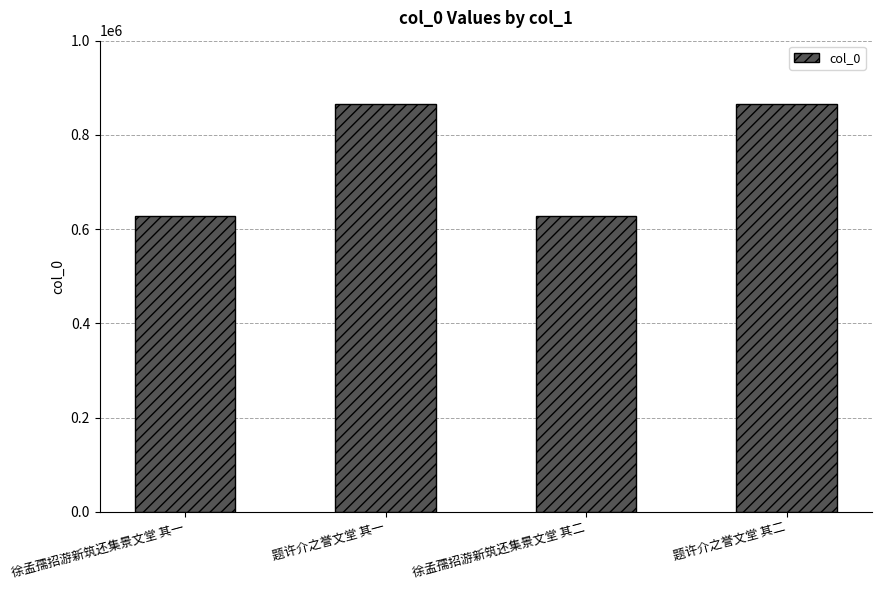

Does the chart contain any negative values?

No